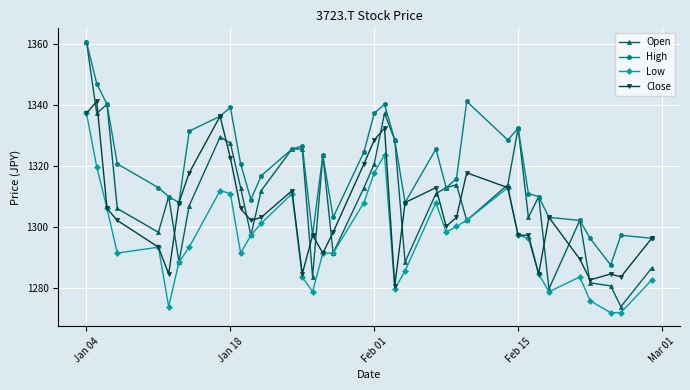

True or false: Low and High intersect in this chart.

False